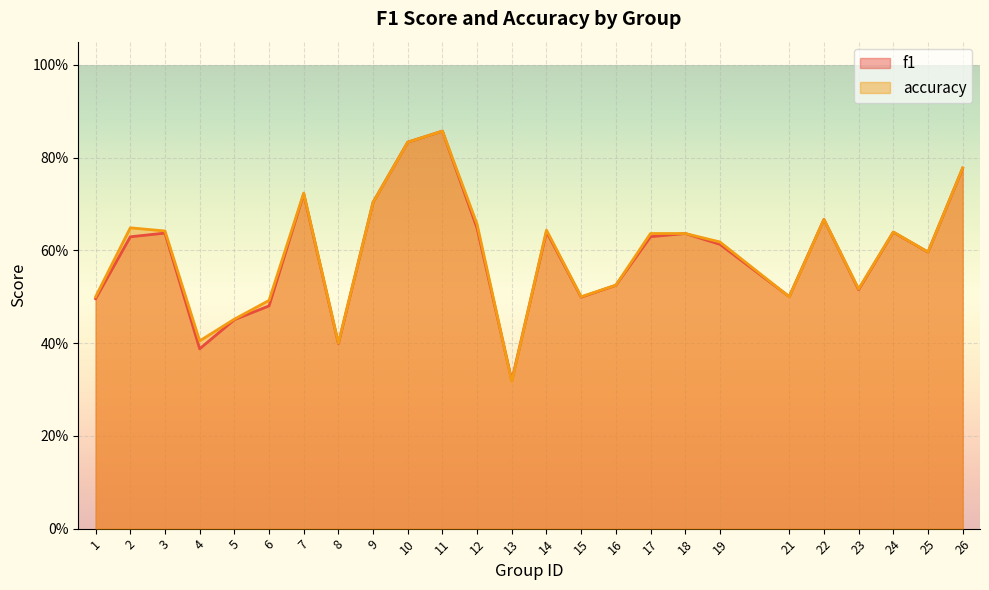

Count the accuracy values in the range 0 to 1.

25